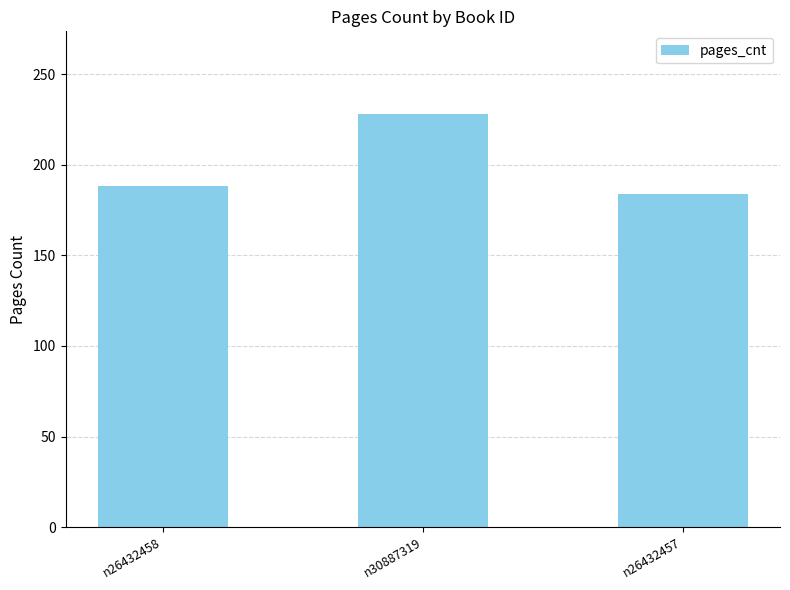

What is the maximum value shown in the chart?

228